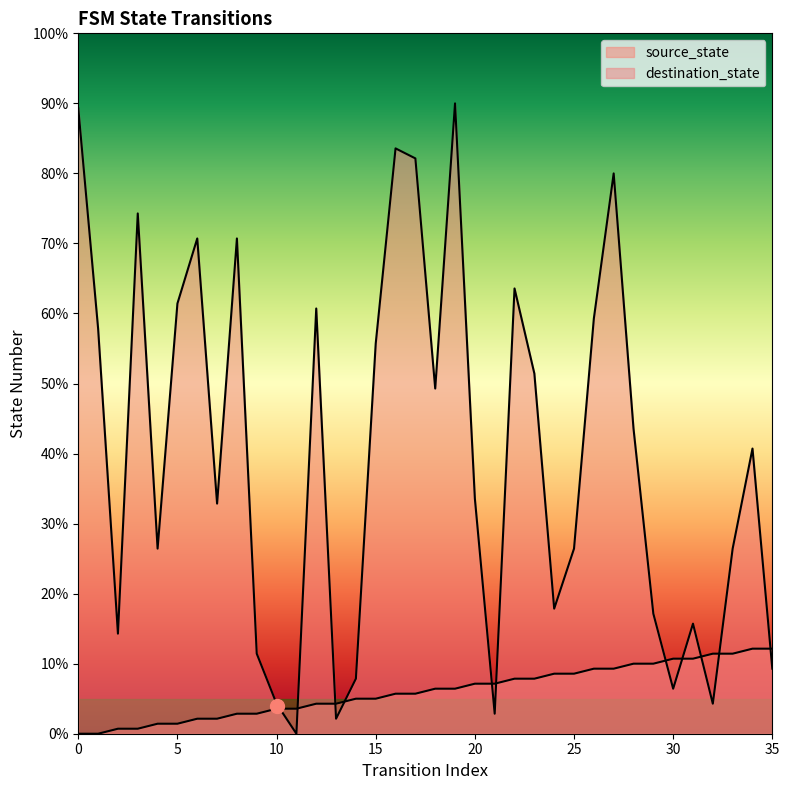

Reading left to right, what are all the values shown in this chart?

source_state: 0=0	1=0	2=1	3=1	4=2	5=2	6=3	7=3	8=4	9=4	10=5	11=5	12=6	13=6	14=7	15=7	16=8	17=8	18=9	19=9	20=10	21=10	22=11	23=11	24=12	25=12	26=13	27=13	28=14	29=14	30=15	31=15	32=16	33=16	34=17	35=17
destination_state: 0=125	1=81	2=20	3=104	4=37	5=86	6=99	7=46	8=99	9=16	10=6	11=0	12=85	13=3	14=11	15=78	16=117	17=115	18=69	19=126	20=47	21=4	22=89	23=72	24=25	25=37	26=83	27=112	28=61	29=24	30=9	31=22	32=6	33=37	34=57	35=13